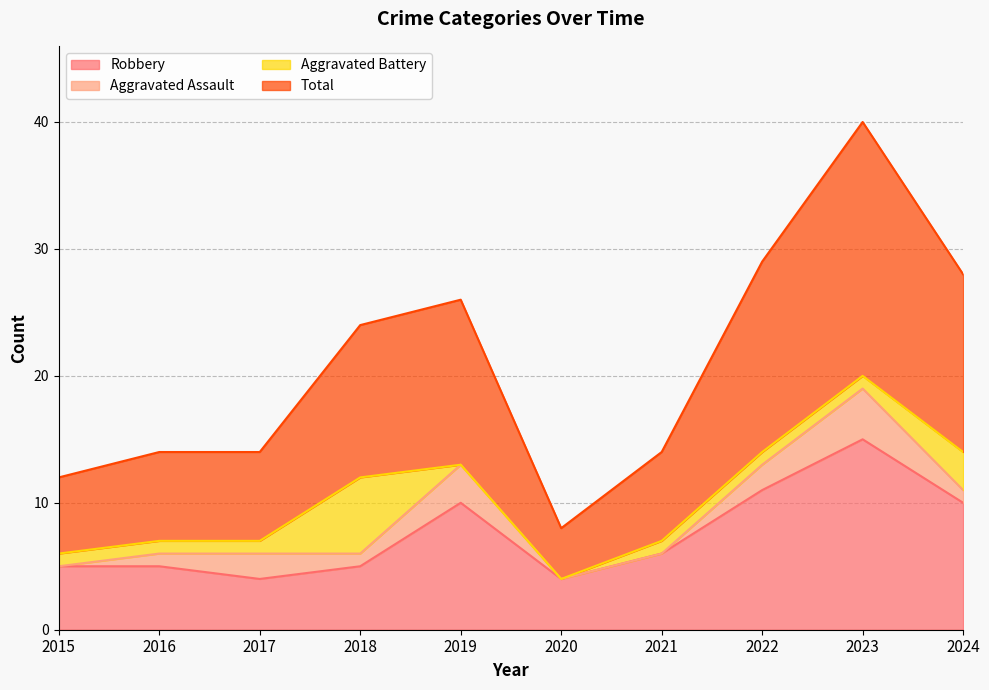

How many data points in Total are less than 24?

5